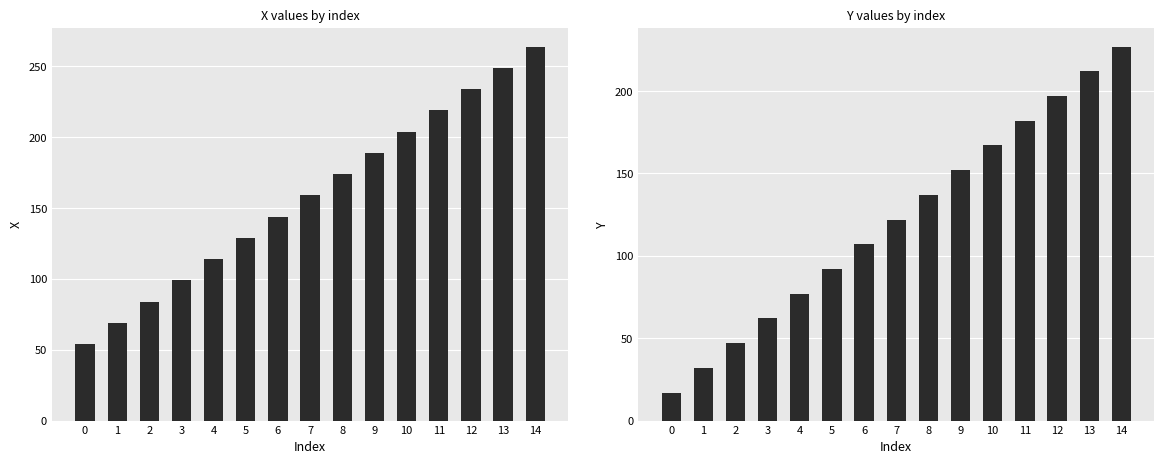

What is the value of the Y bar at the 10th from the left?

152